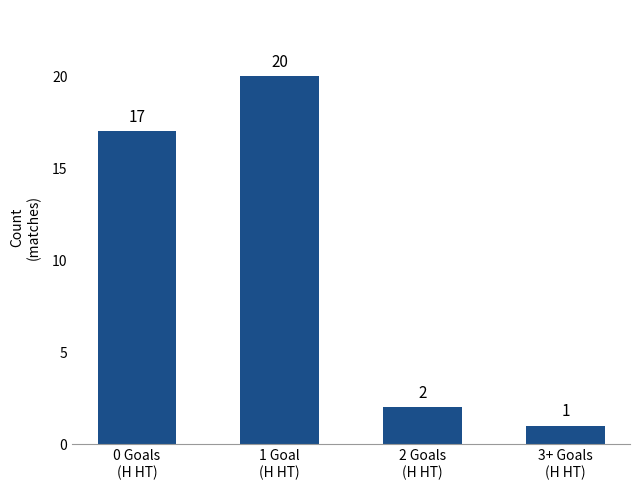

What is the value of the 2nd bar from the left?

20